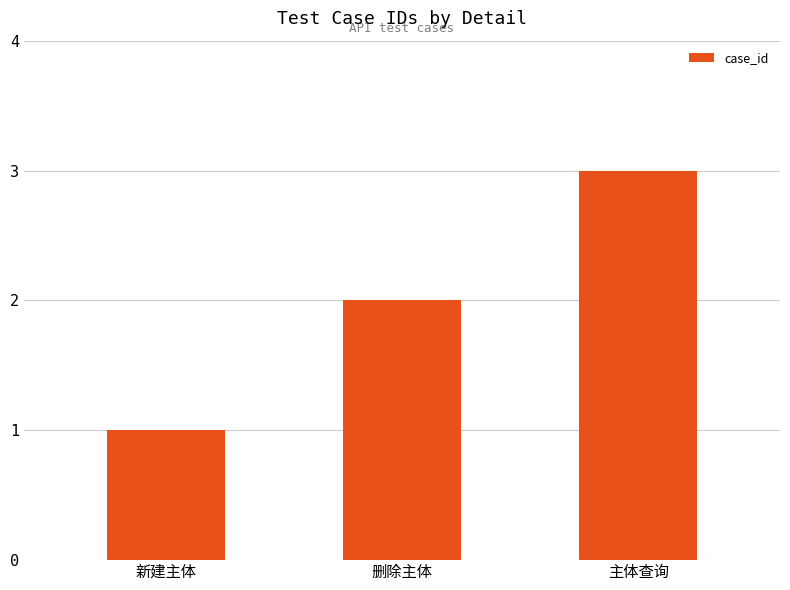

What is the greatest value displayed?

3